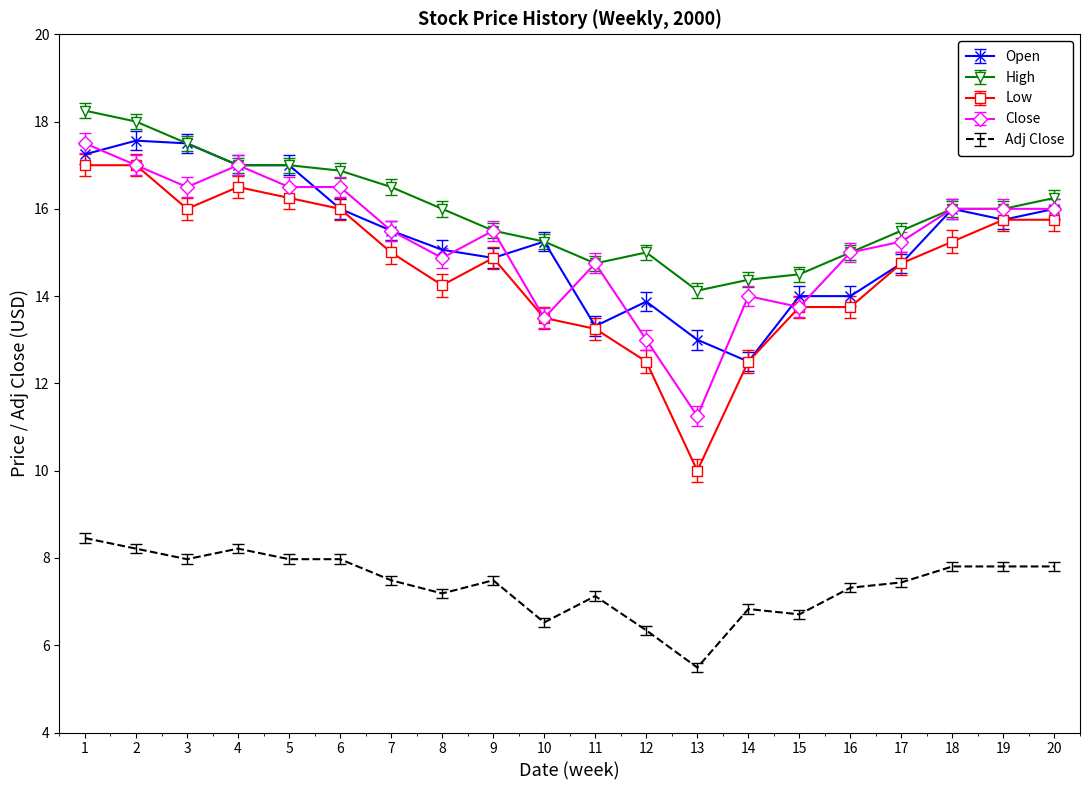

What is the difference between the highest and lowest values at 12?

8.7